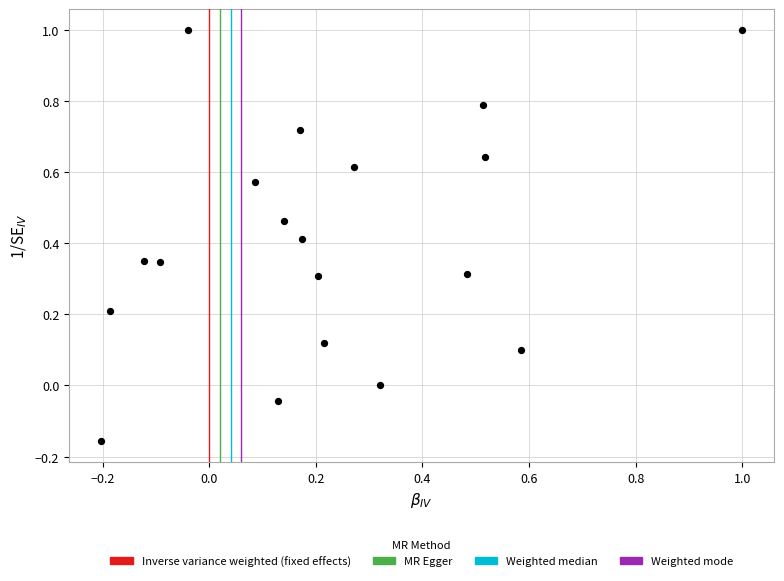

What is the range of Y values (max minus min)?

1.2